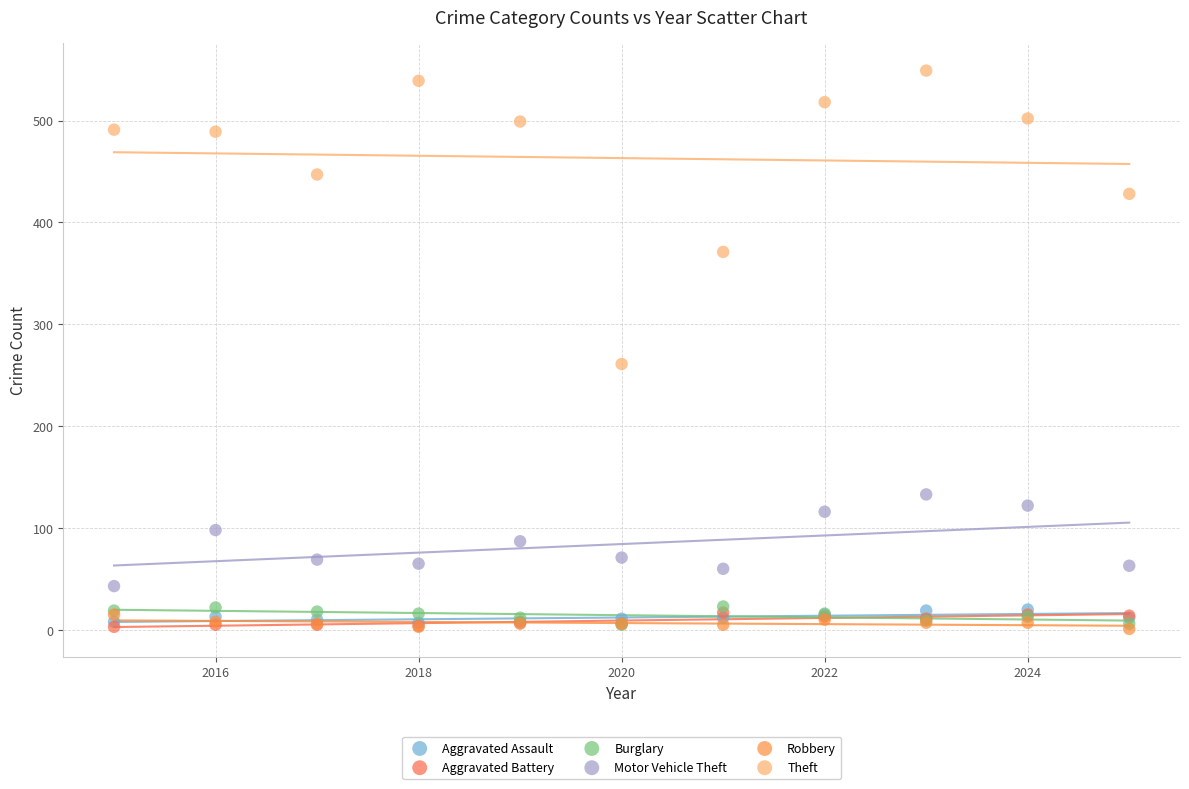

Across all series, what Y value is closest to 275?

261